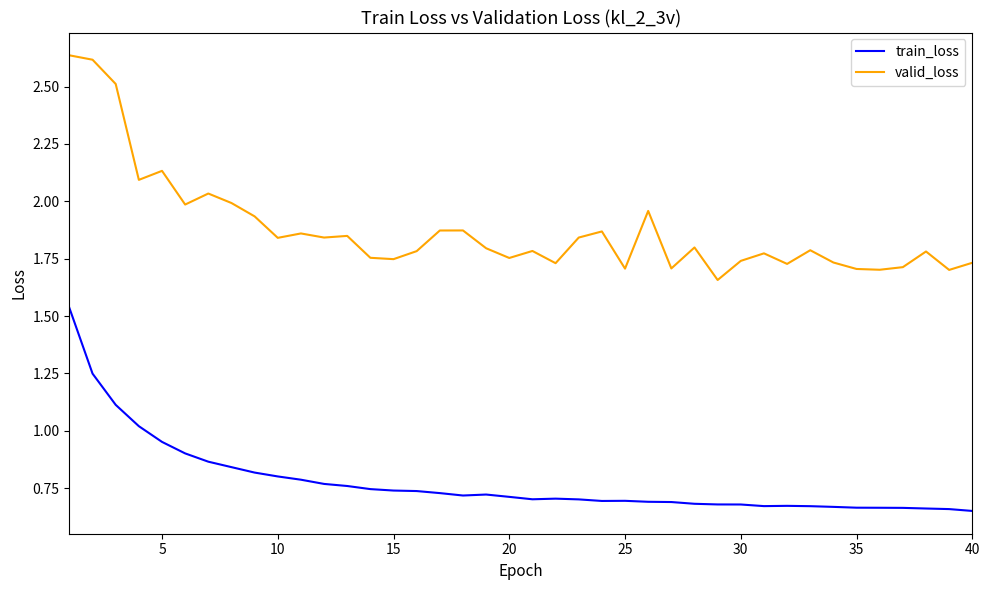

At how many categories does at least one series exceed 0?

40